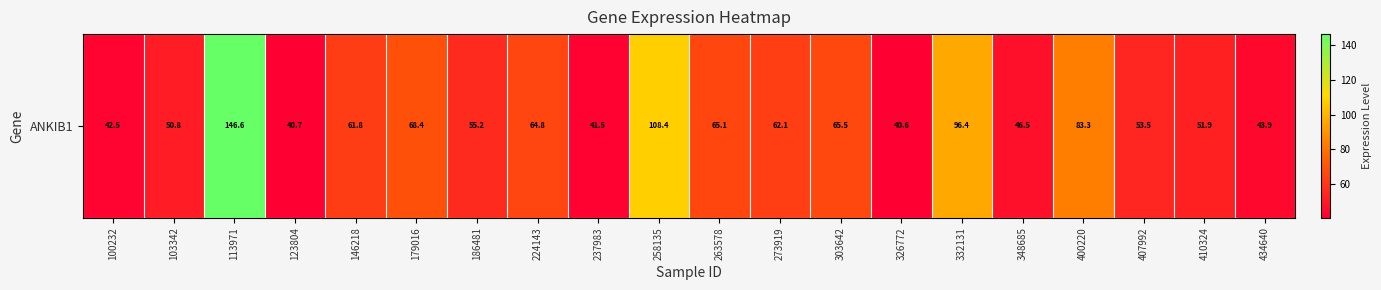

Where is the data nearest to the value 93?

332131